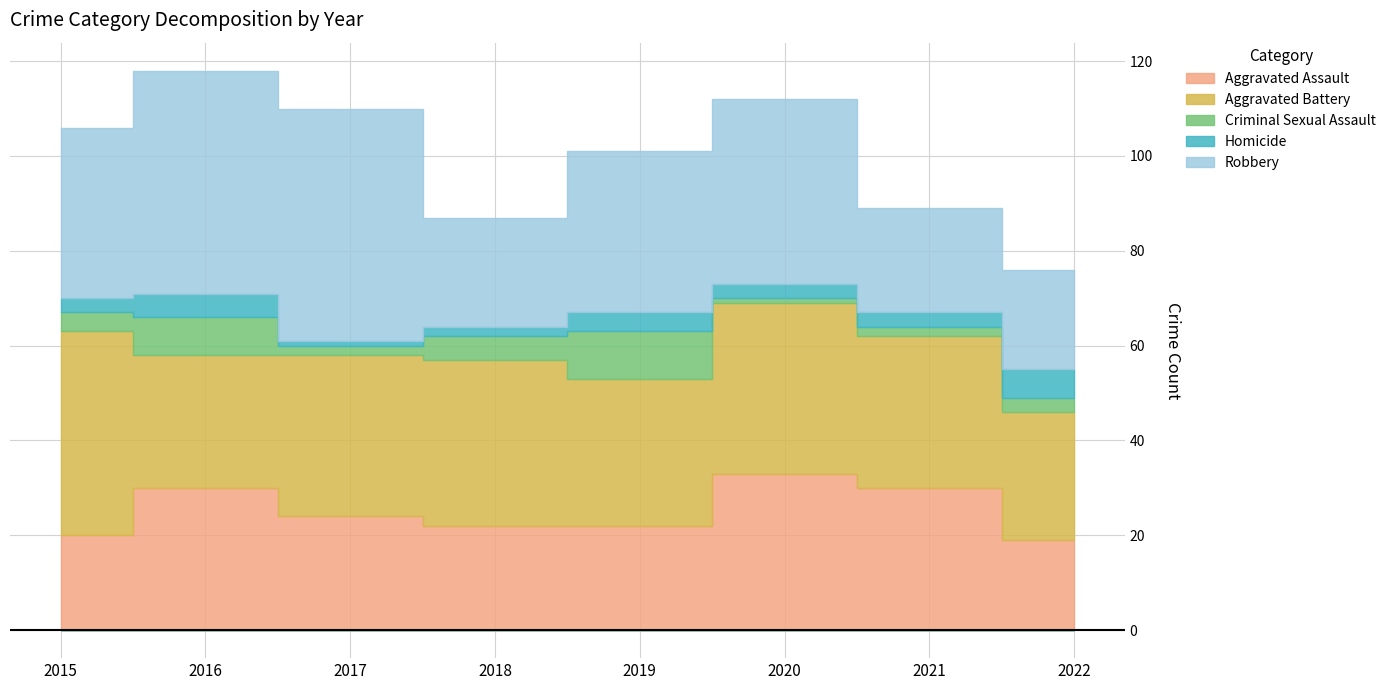

Where is Robbery nearest to the value 35?

2015